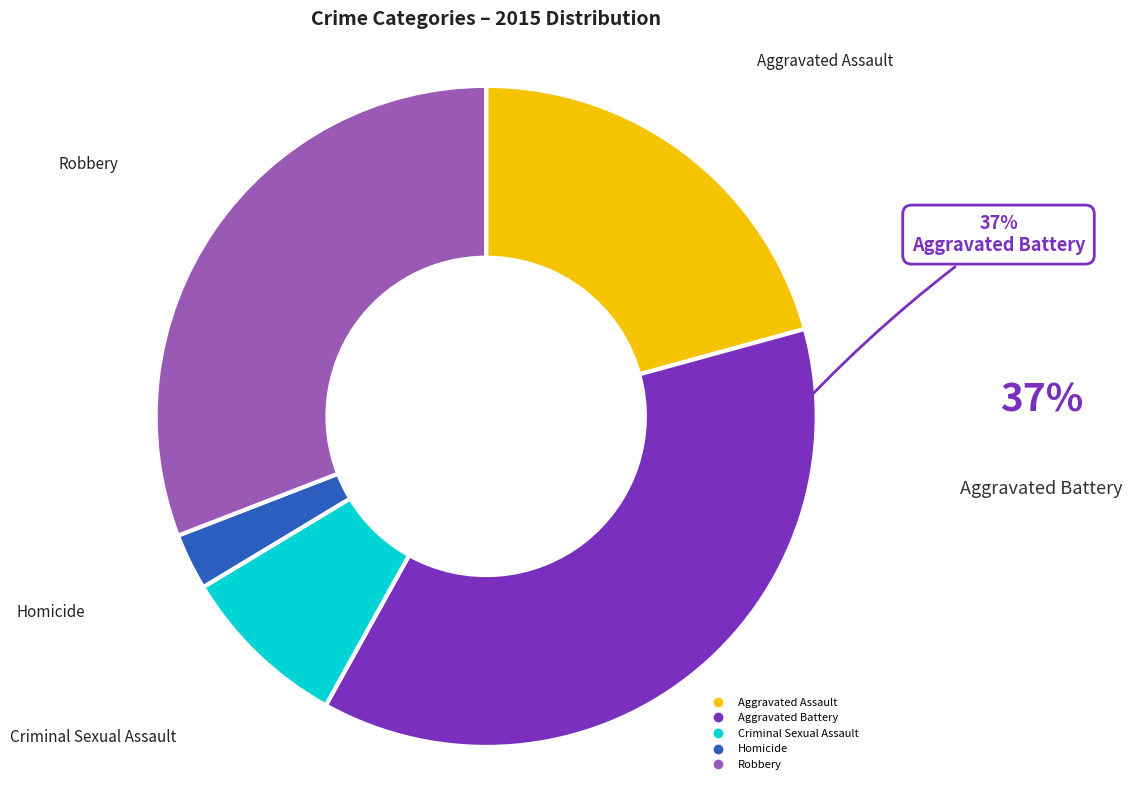

To the nearest percent, what is the average slice percentage?

20%